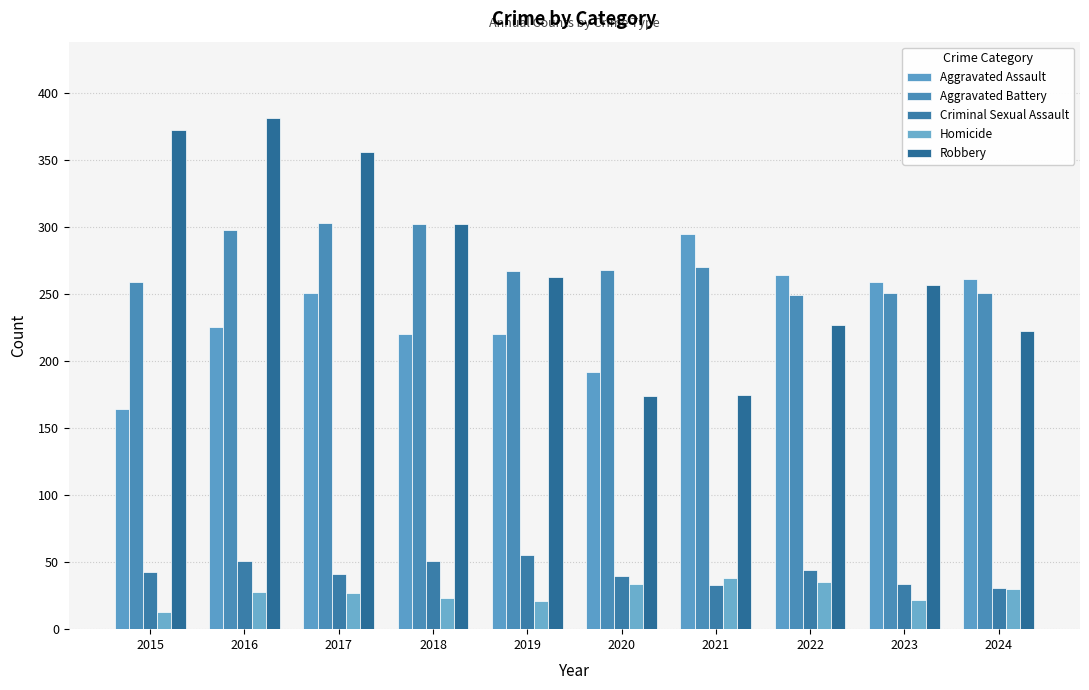

Are the bars horizontal?

No